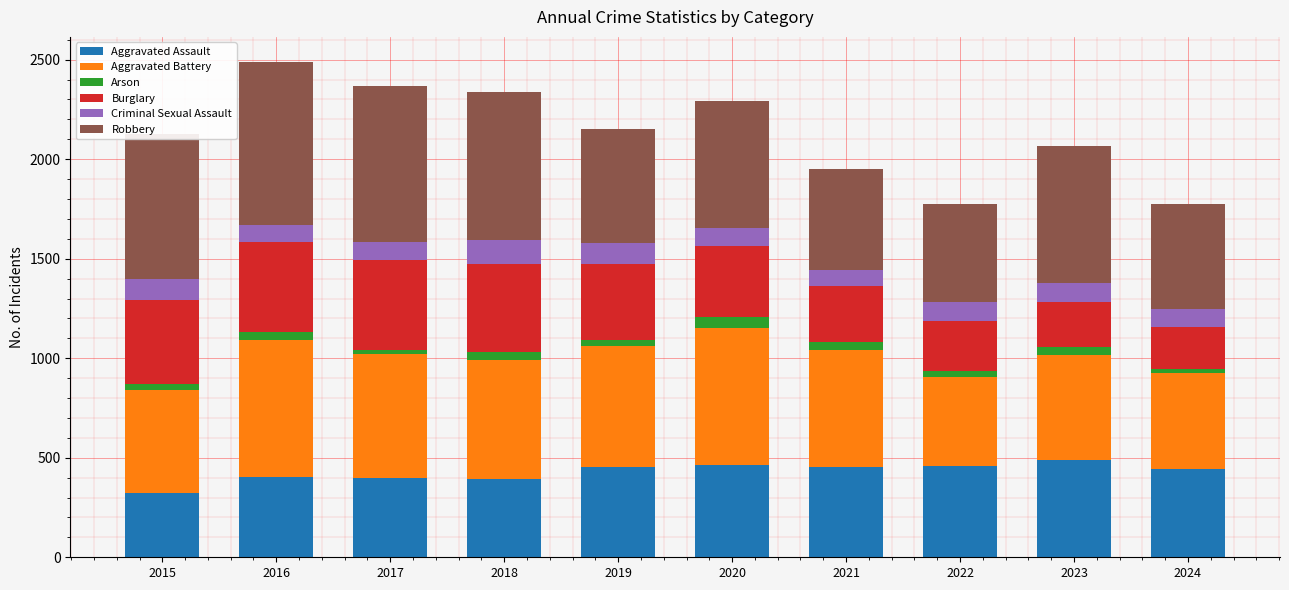

What is the difference between the maximum and minimum values in the Aggravated Assault series?

165